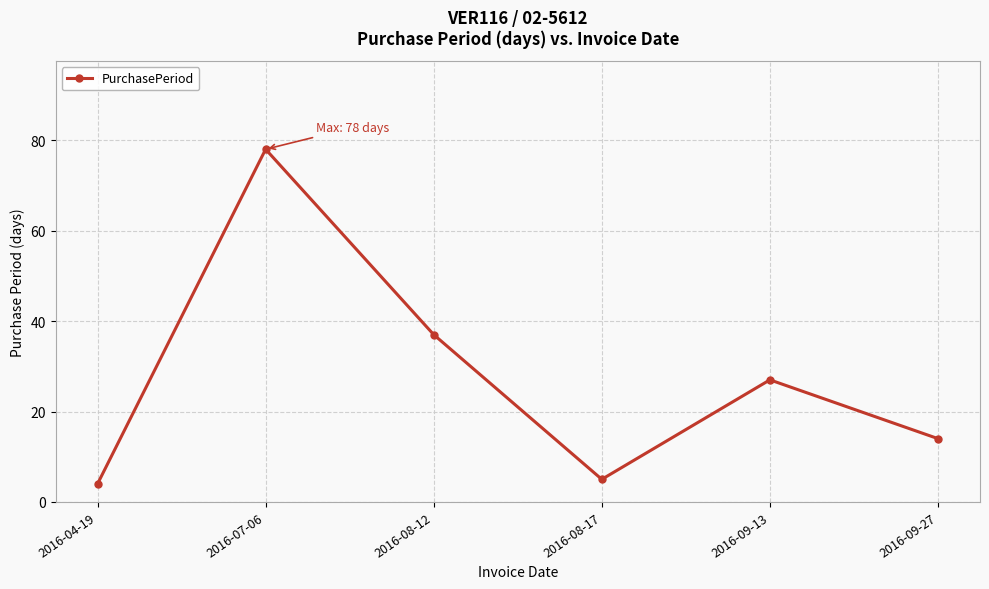

Where is the data nearest to the value 41?

2016-08-12